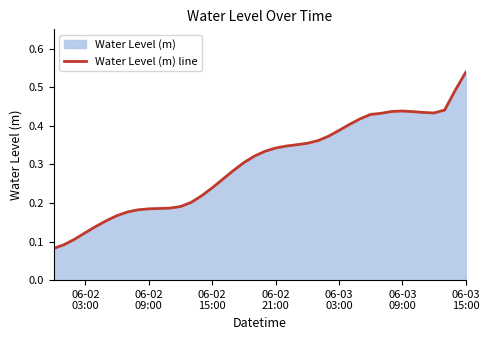

Does the chart display data point markers on the line(s)?

No